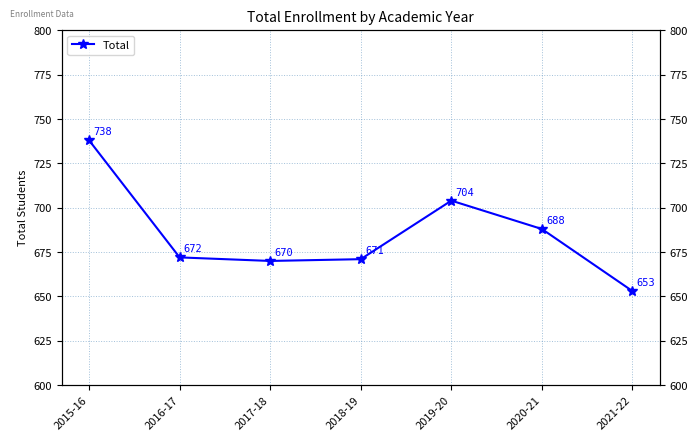

Reading left to right, transcribe all the data shown in this chart.

2015-16=738	2016-17=672	2017-18=670	2018-19=671	2019-20=704	2020-21=688	2021-22=653